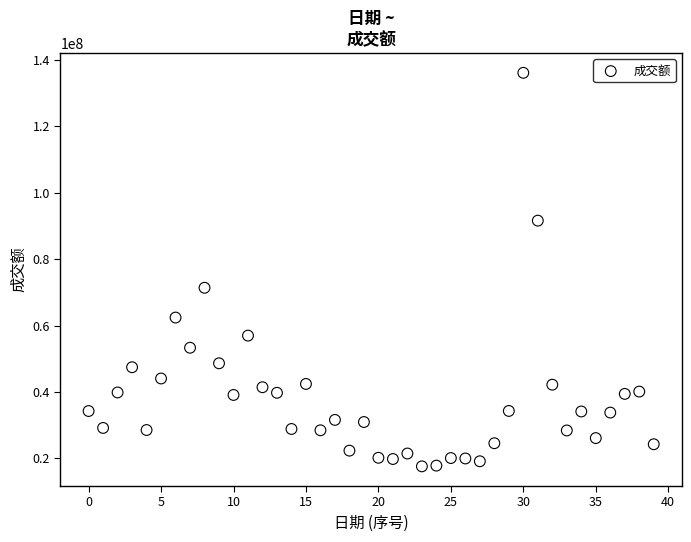

What is the range of Y values (max minus min)?

118534886